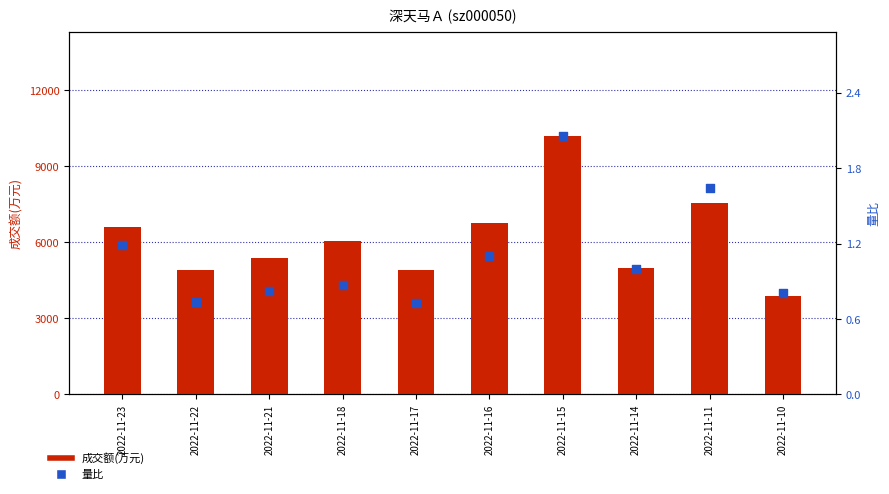

What are all the series names shown in the legend?

成交额(万元), 量比